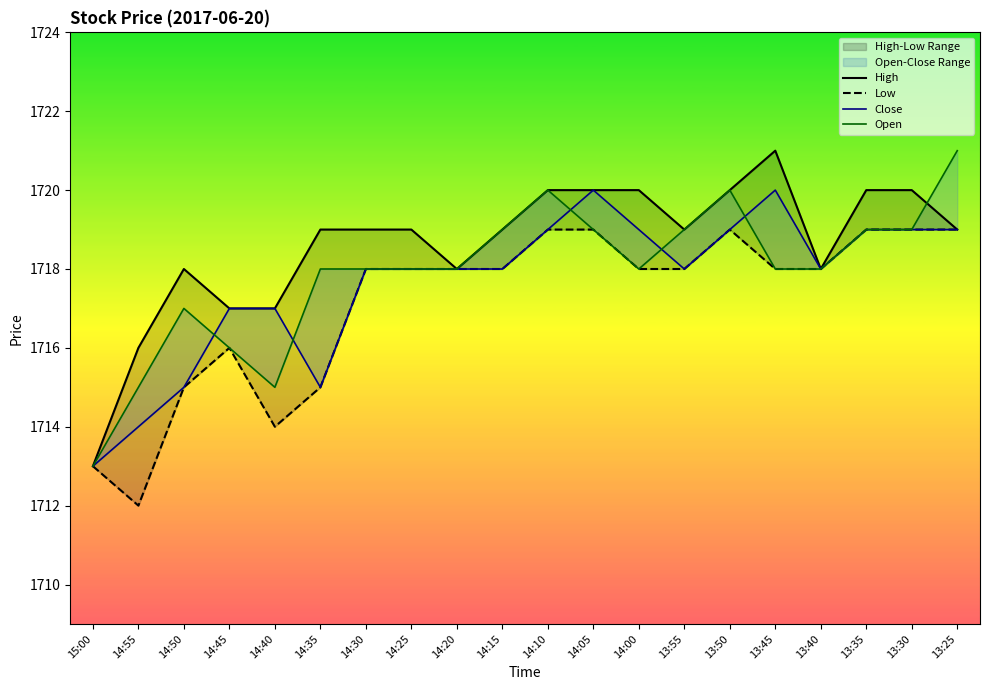

What is the greatest value displayed?

1721